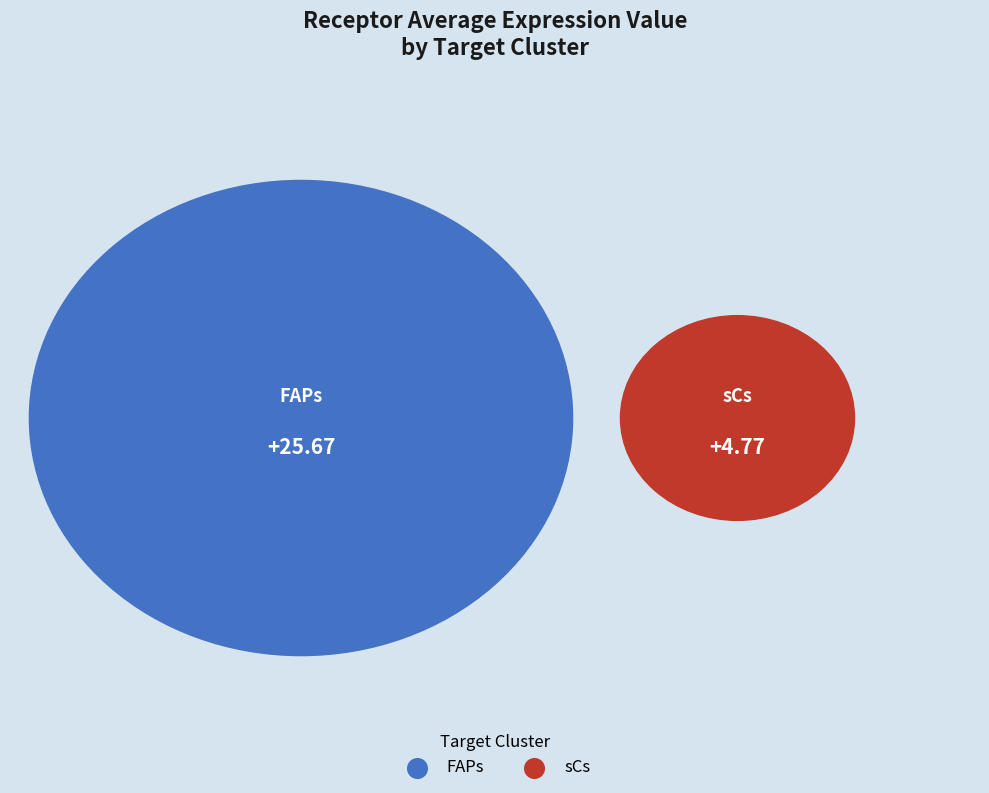

To the nearest percent, what is the difference between the largest and smallest slice percentages?

69%